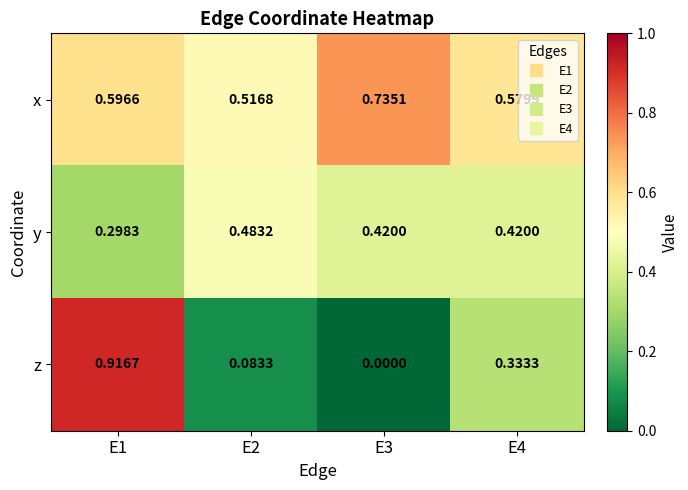

Which series changed the most between E3 and E4?

z